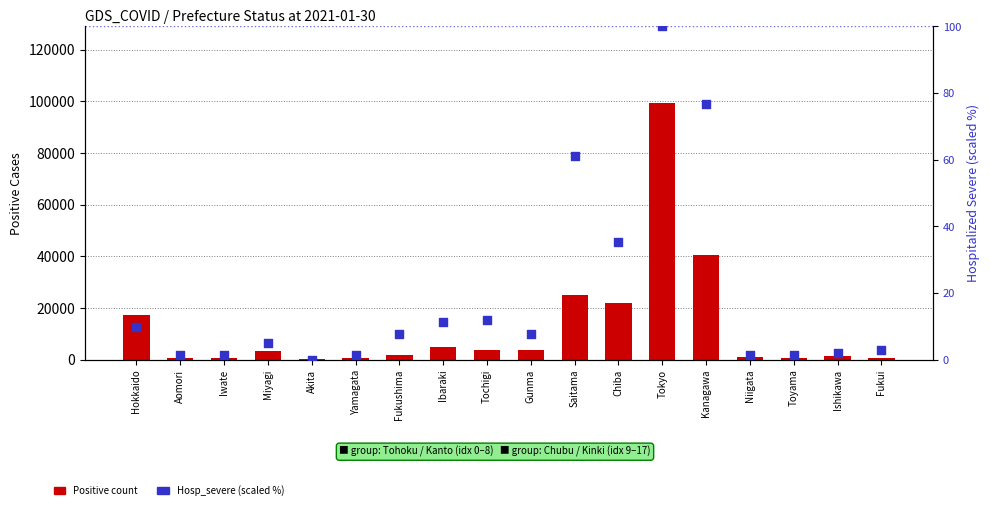

Is the value of Positive at Tokyo greater than the value of Hosp_severe (scaled %) at Ibaraki?

Yes